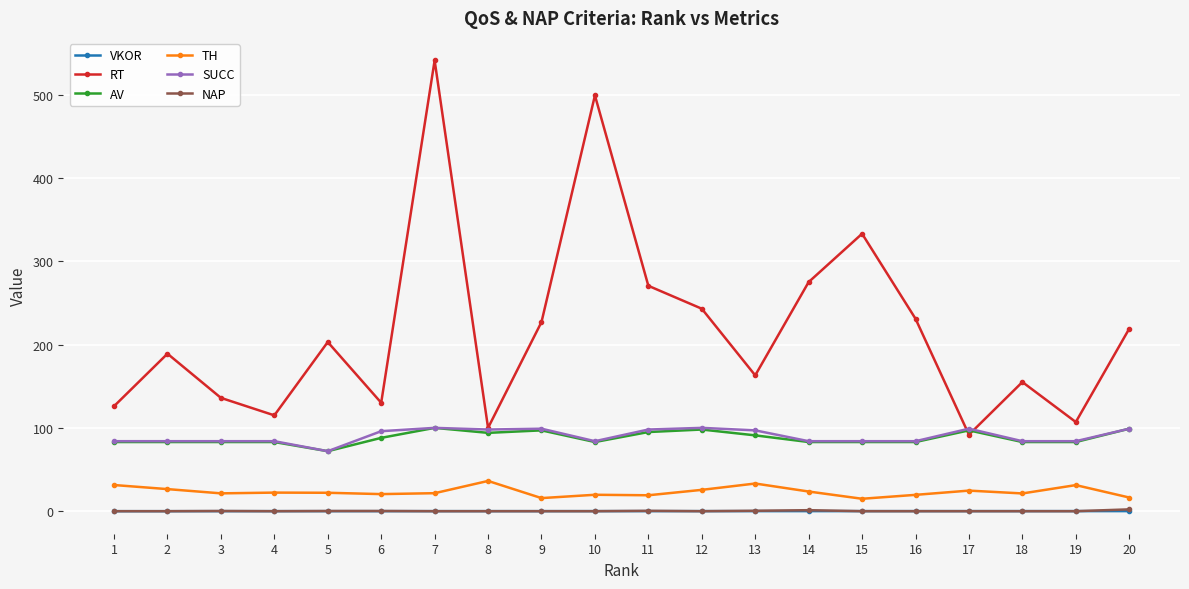

What is the sum of the RT values at 7 and 9?

768.0